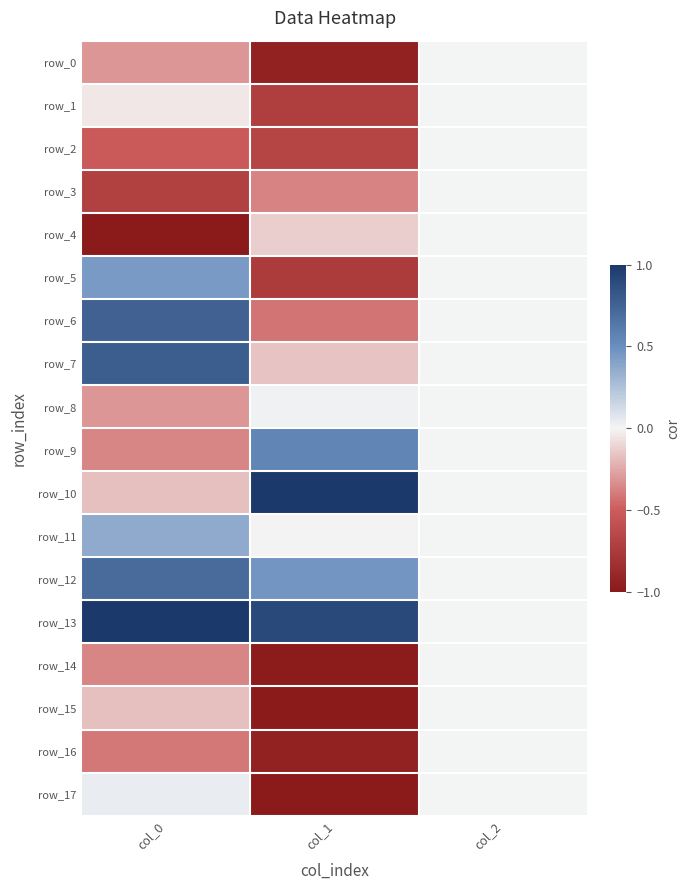

At which category does the chart reach its peak across all series?

col_1